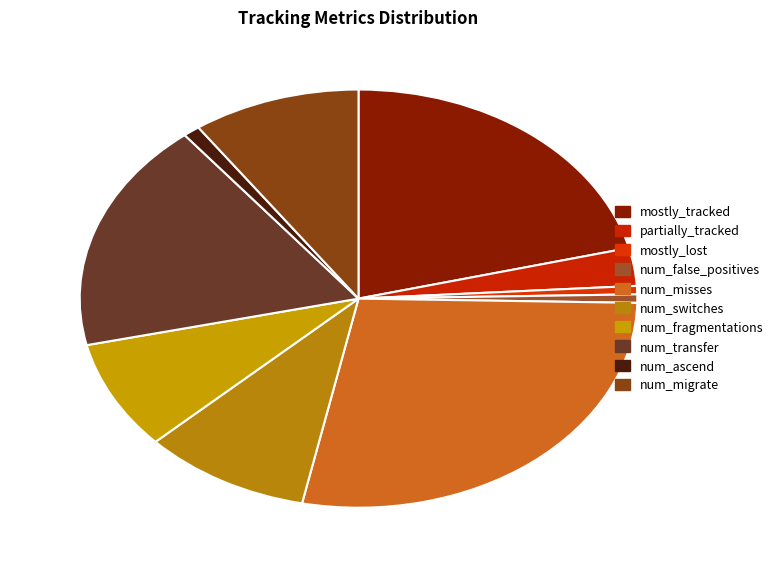

To the nearest percent, what portion does num_switches represent?

10%